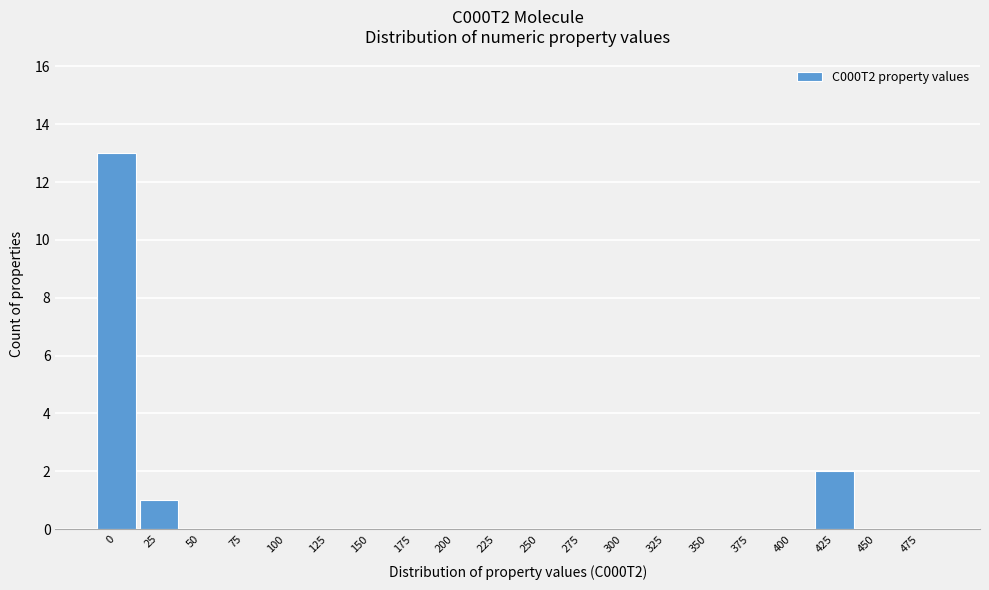

Reading left to right, list all the values displayed in this chart.

0=13	25=1	50=0	75=0	100=0	125=0	150=0	175=0	200=0	225=0	250=0	275=0	300=0	325=0	350=0	375=0	400=0	425=2	450=0	475=0